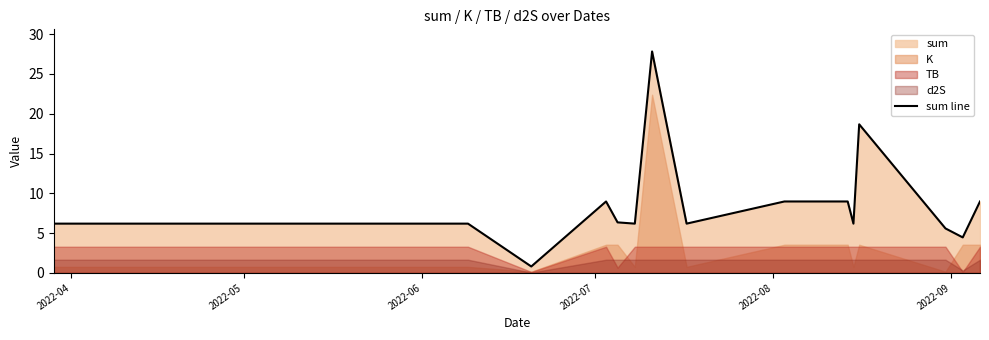

Where does the data first go above 6?

2022-04